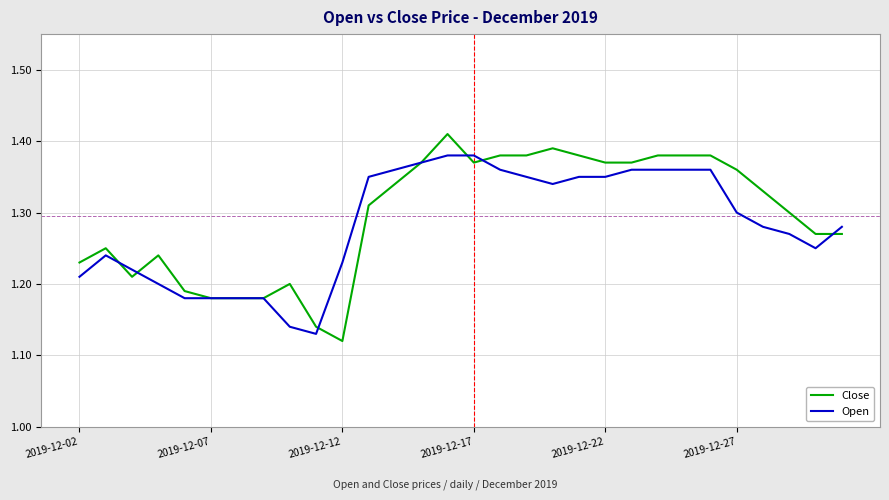

How many lines are shown in the chart?

2